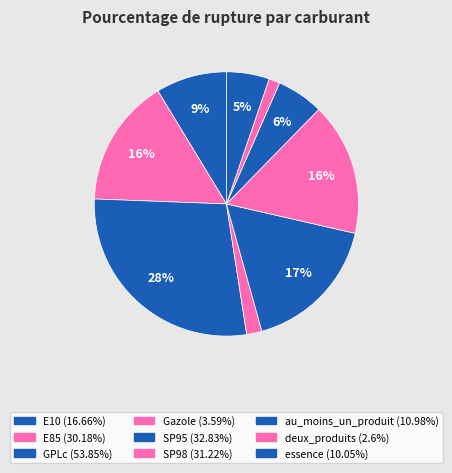

Which category has the biggest portion of the pie?

GPLc